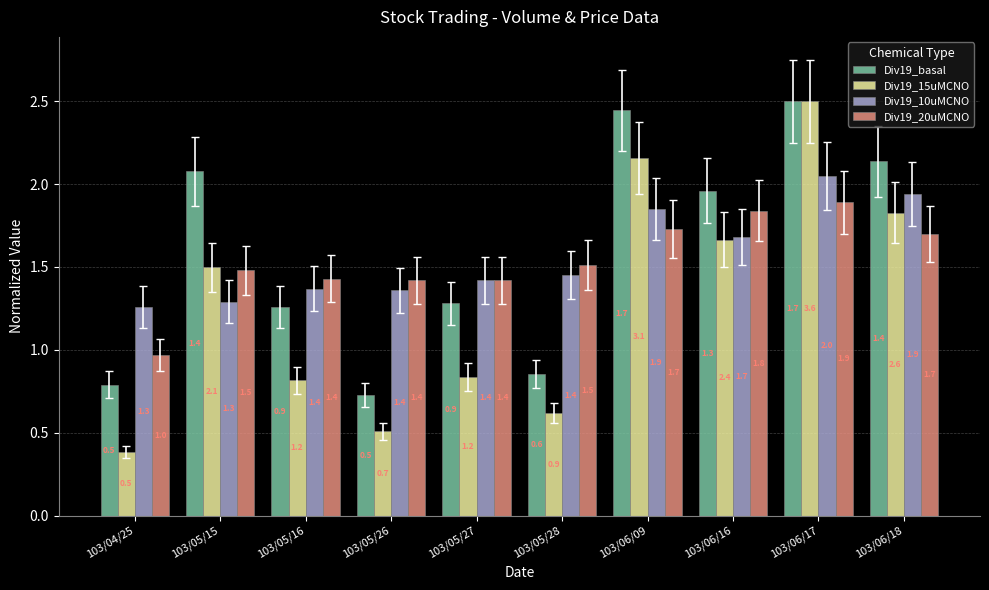

Which series has the largest range (max minus min)?

Div19_15uMCNO